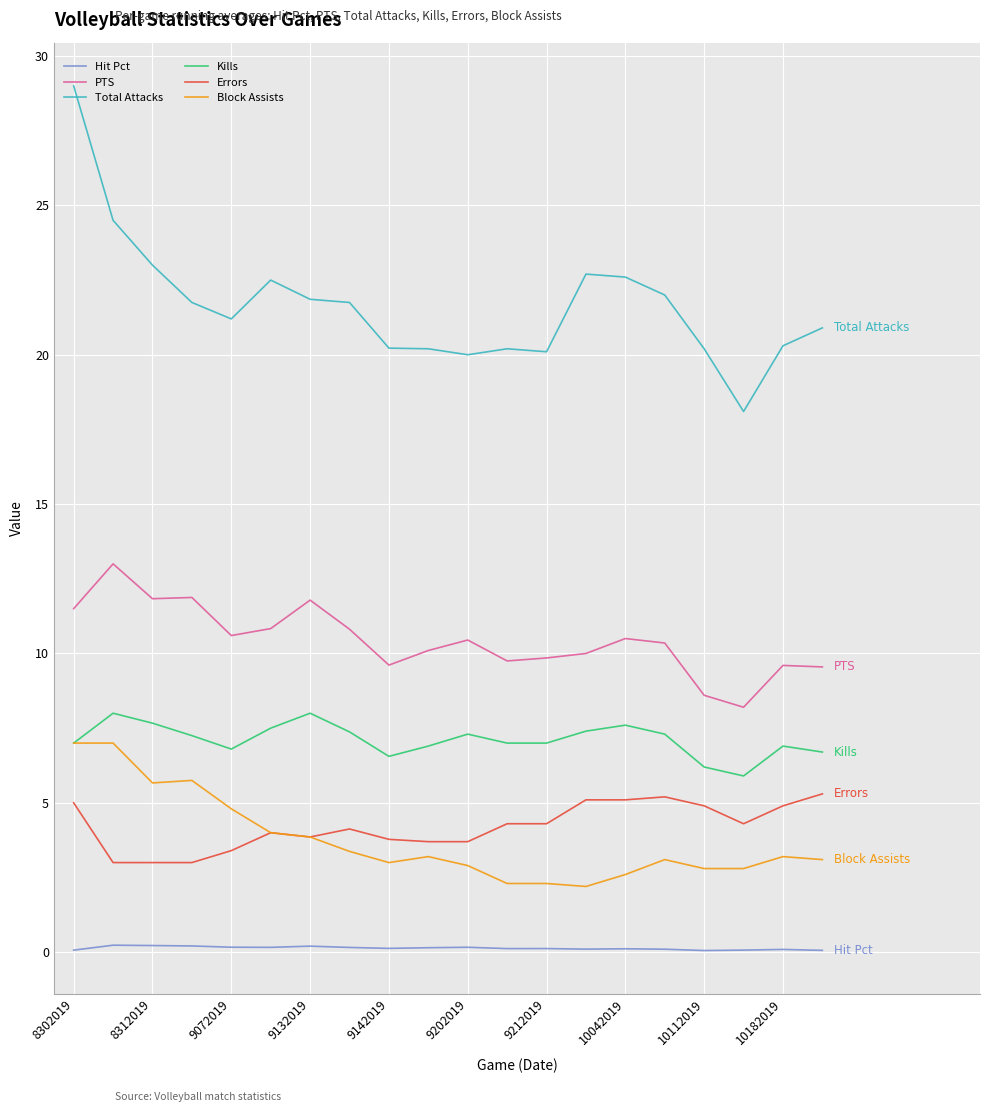

Which series has the largest total across all categories?

Total Attacks